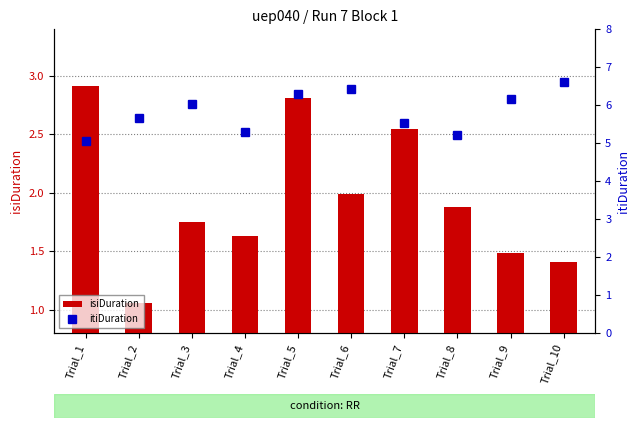

Where is isiDuration nearest to the value 1?

Trial_2